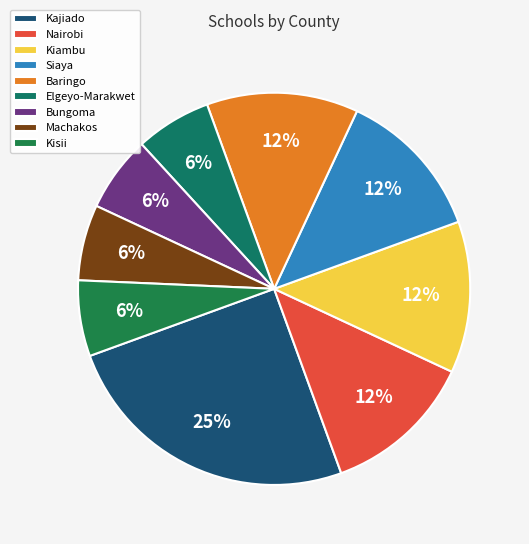

What percentage is the Elgeyo-Marakwet slice, to the nearest percent?

6%